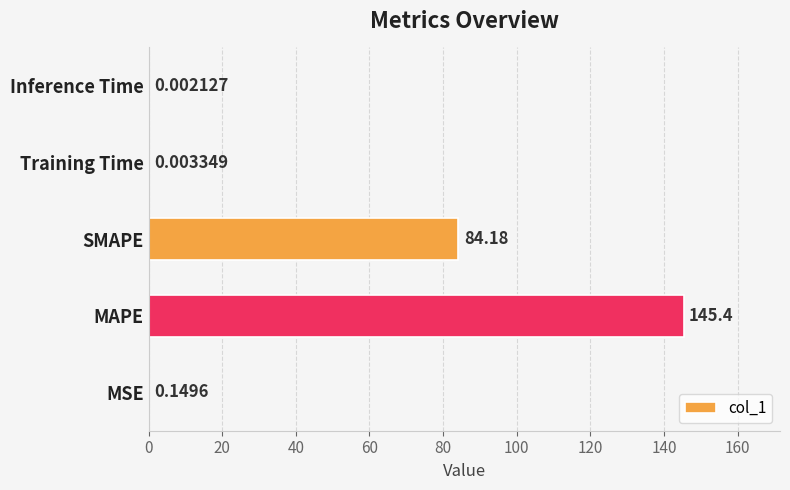

What is the sum of the values at Inference Time and SMAPE?

84.2